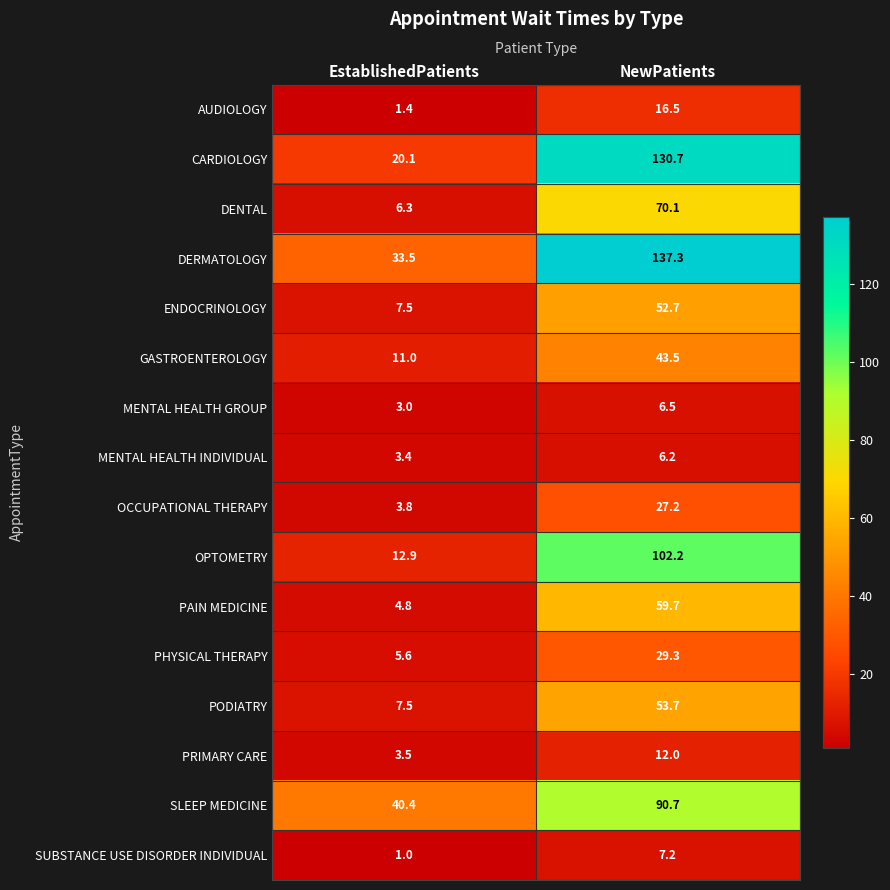

Which series has the widest spread of values?

CARDIOLOGY